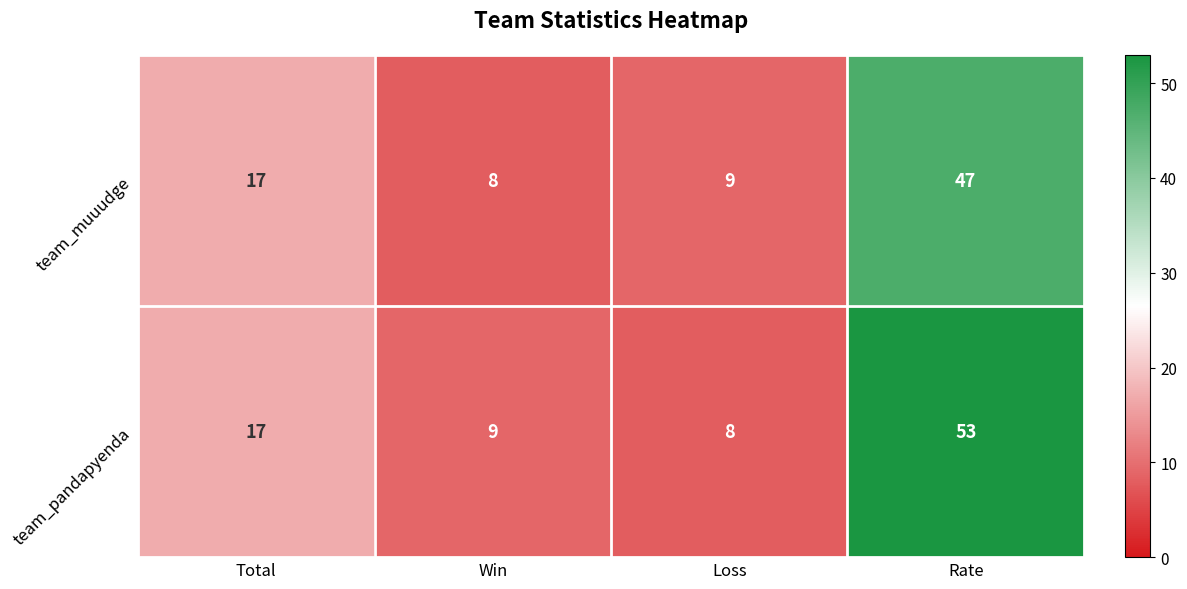

What is the sum of all team_muuudge values?

81